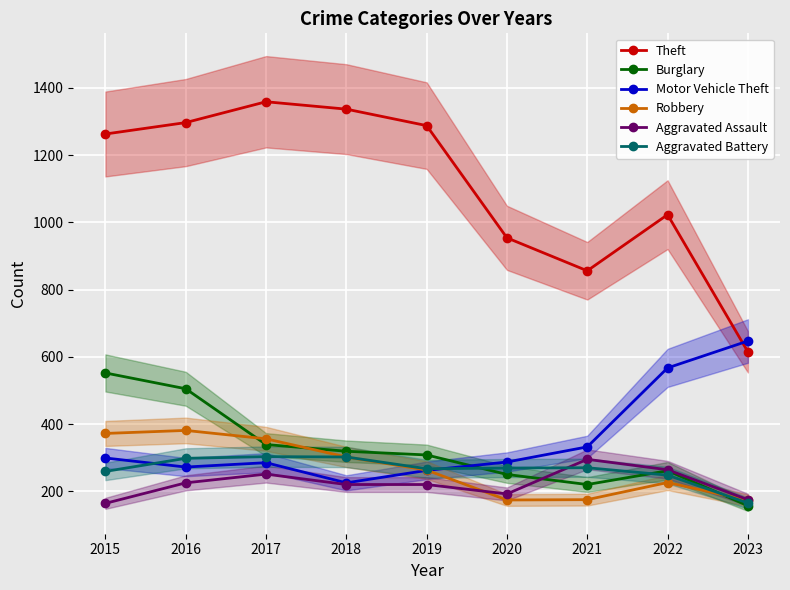

Is the value of Burglary at 2022 greater than the value of Robbery at 2016?

No